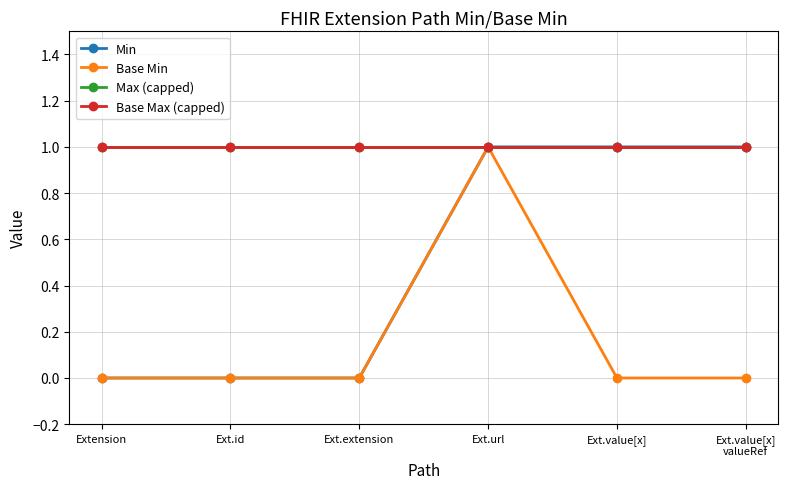

What are all the series names shown in the legend?

Min, Base Min, Max (capped), Base Max (capped)